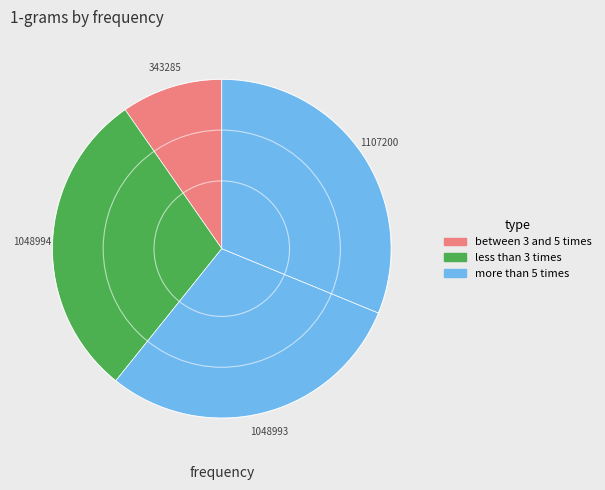

How many slices are in this pie chart?

4